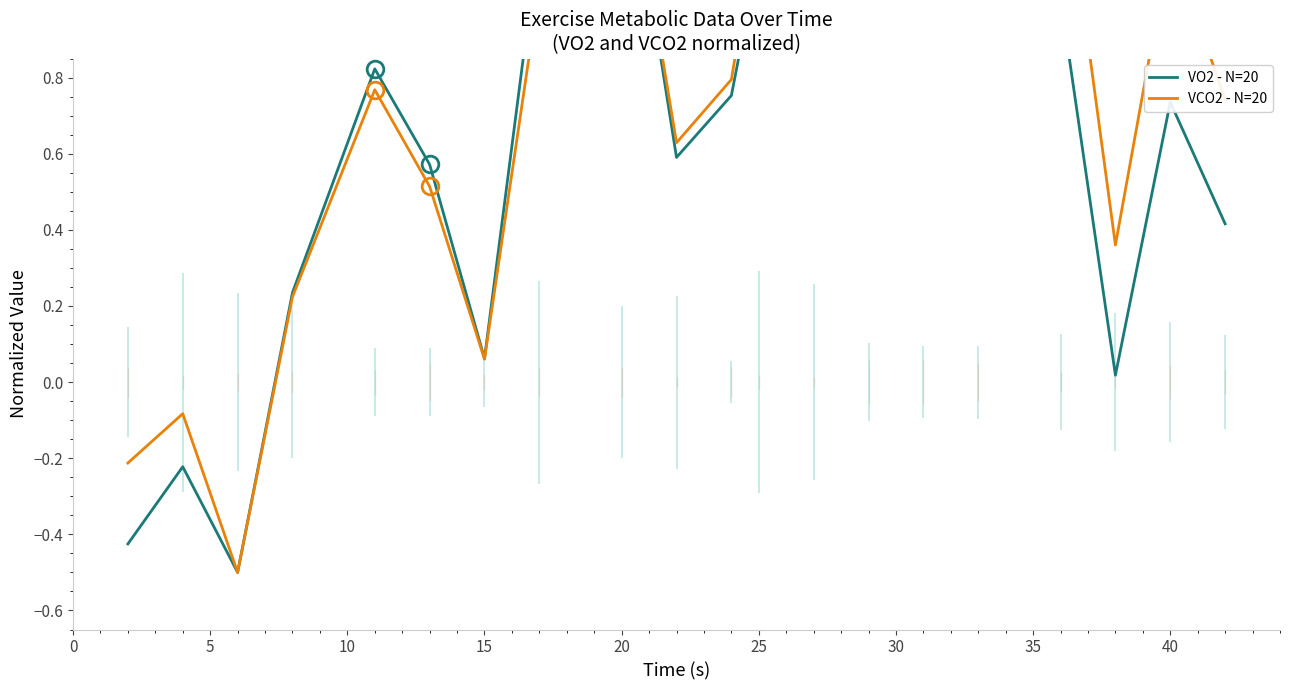

What is the difference between the maximum and second lowest values in the VO2 - N=20 series?

1.9